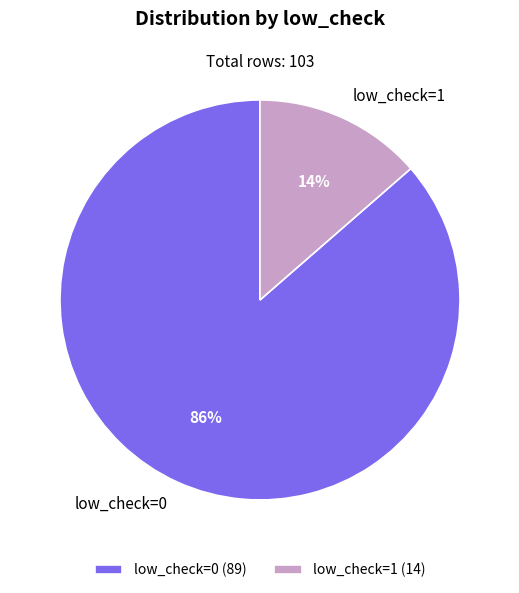

To the nearest percent, what is the combined percentage of low_check=0 and low_check=1?

100%